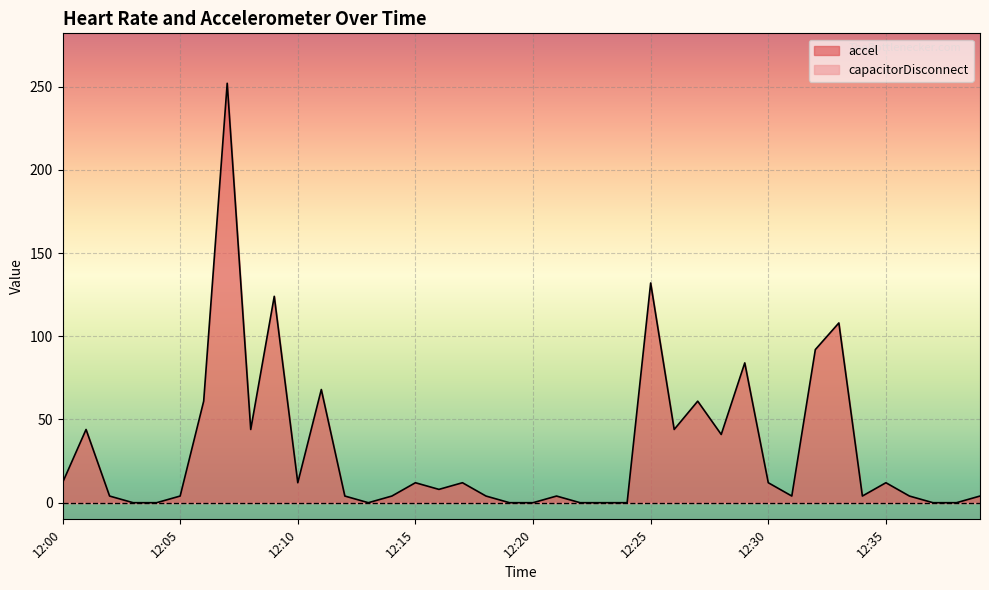

Is it true that the value at 12:23 is 0?

True